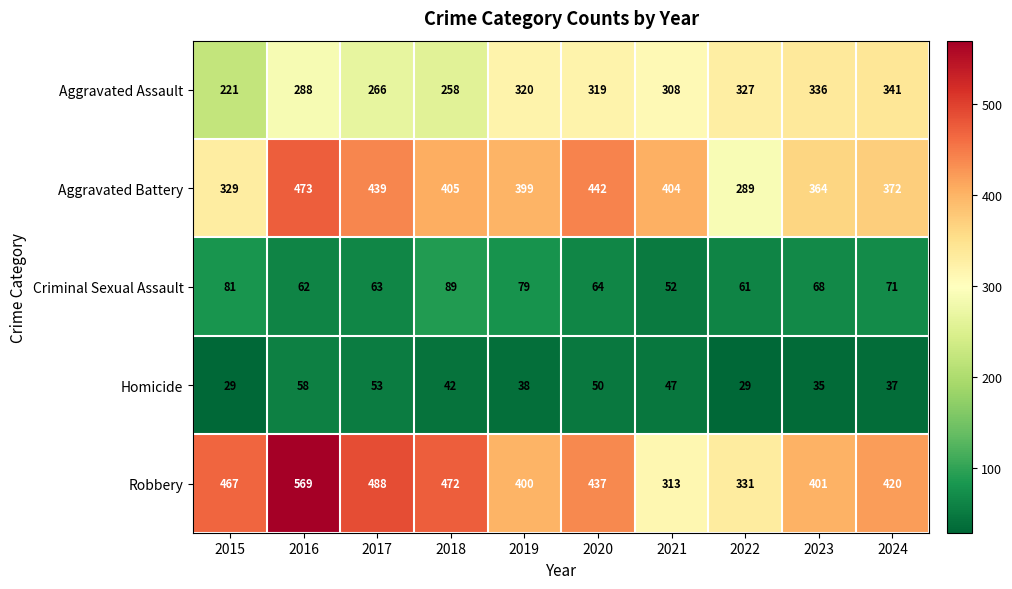

What is the average value of the Homicide series?

42